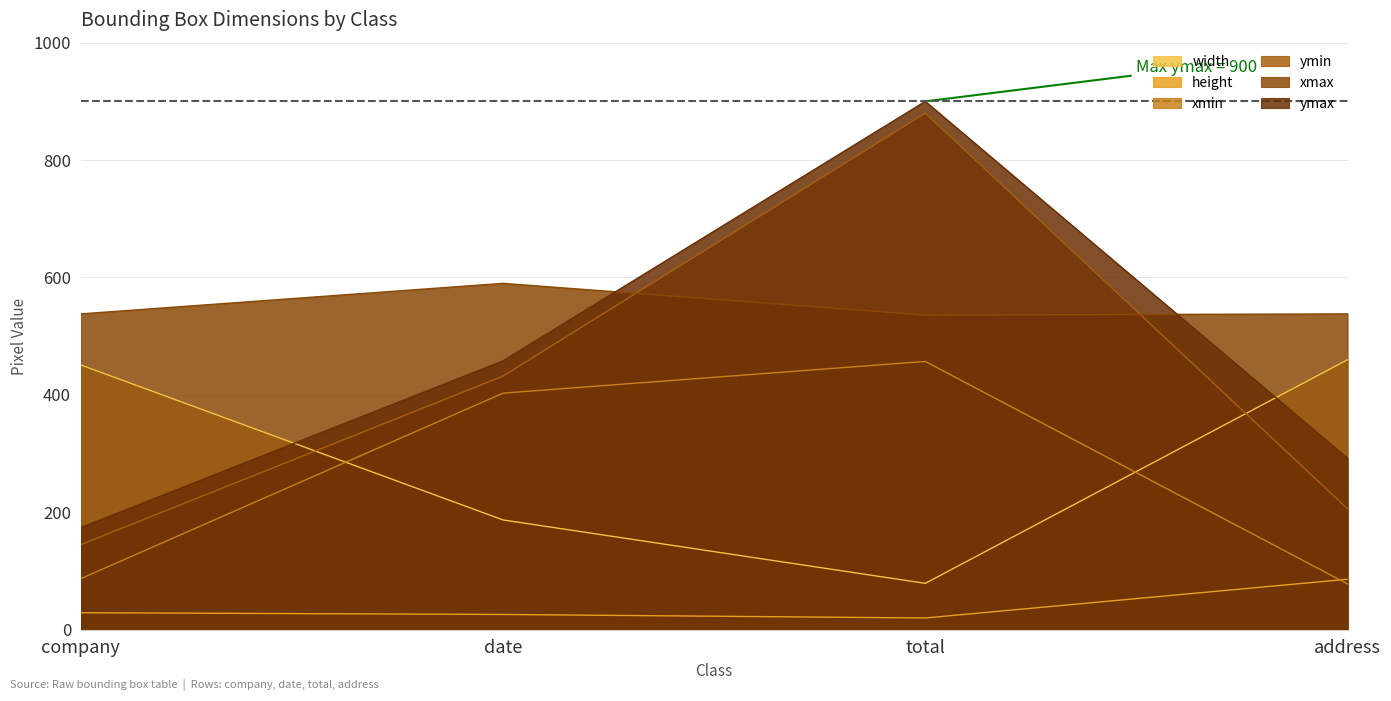

How many times do xmin and width cross each other?

2